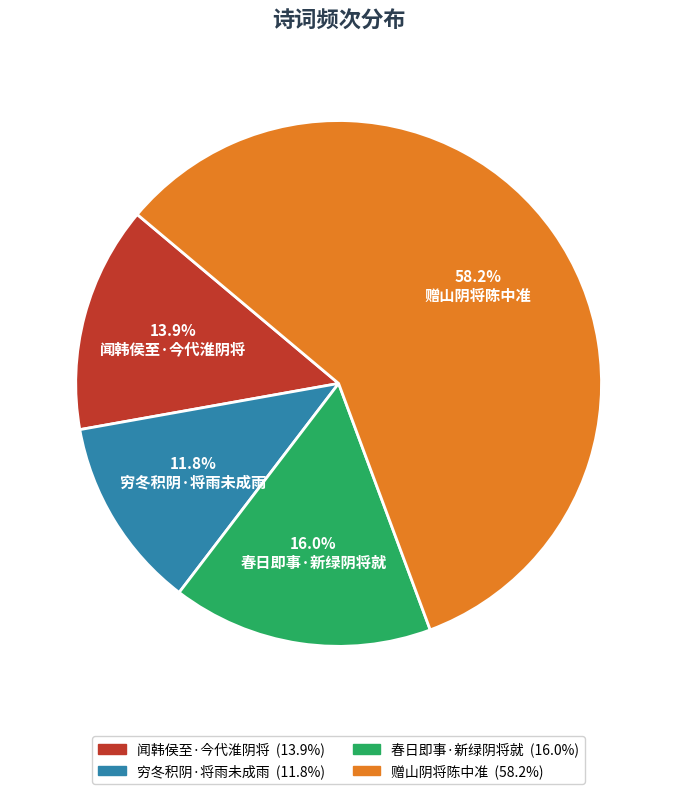

To the nearest percent, what is the combined percentage of 春日即事·新绿阴将就 and 赠山阴将陈中准?

74%